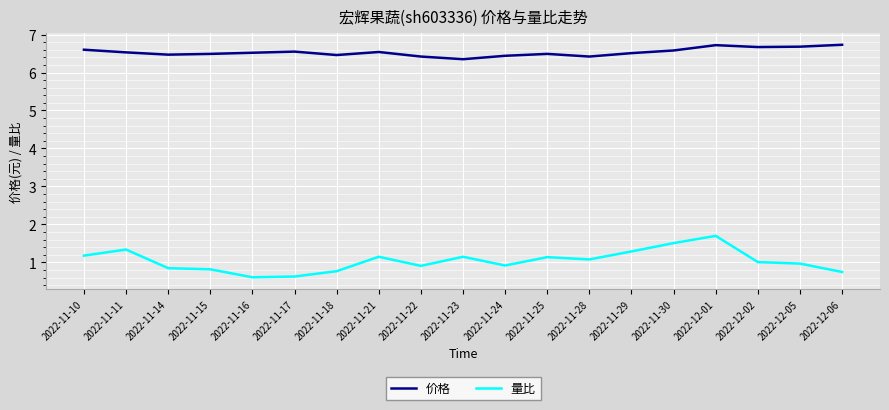

Count the number of categories in the chart.

19